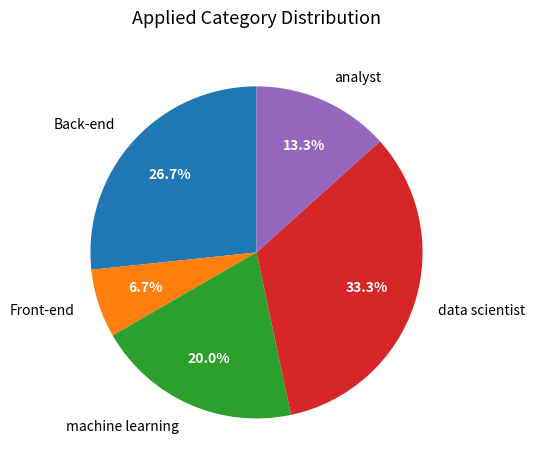

What percentage is the Front-end slice, to the nearest percent?

7%